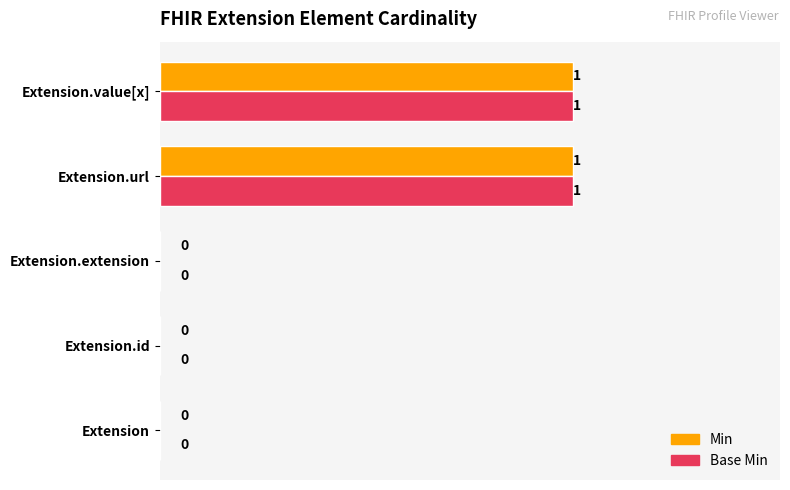

True or false: Min has a value of 1 at Extension.value[x].

True